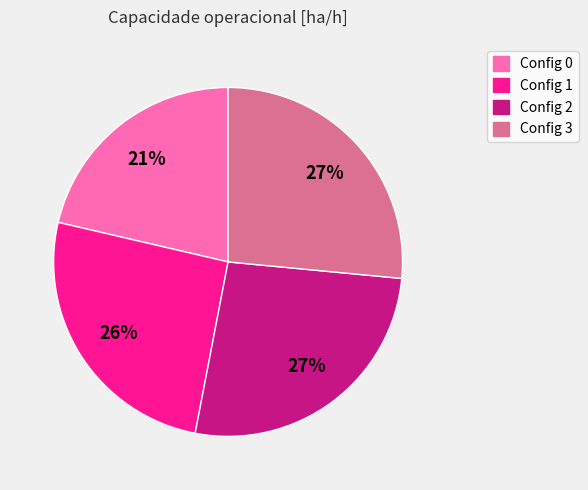

Is there any slice that represents more than half of the pie?

No